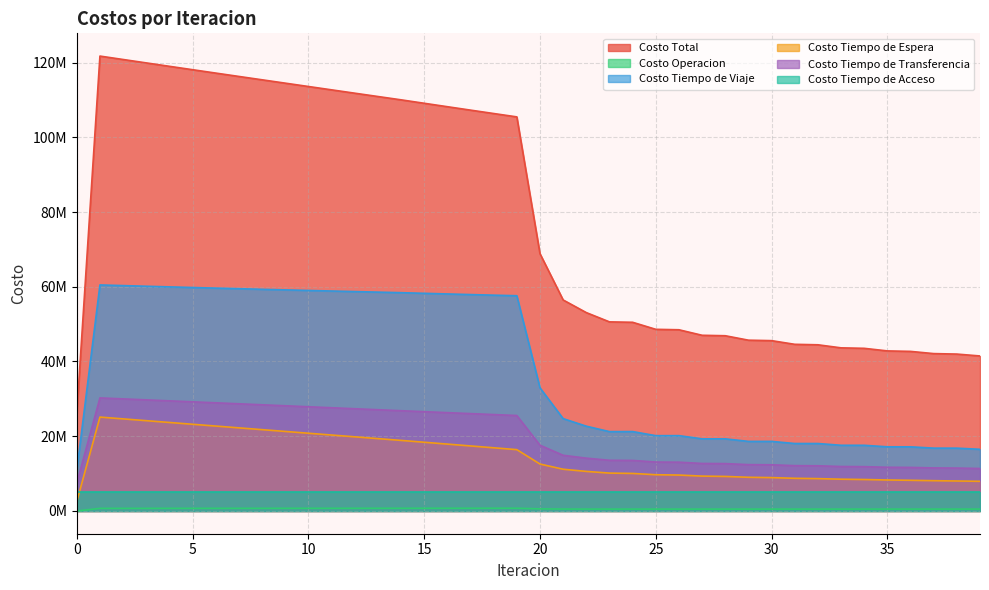

What is the total value across all series at 27?

88866905.9